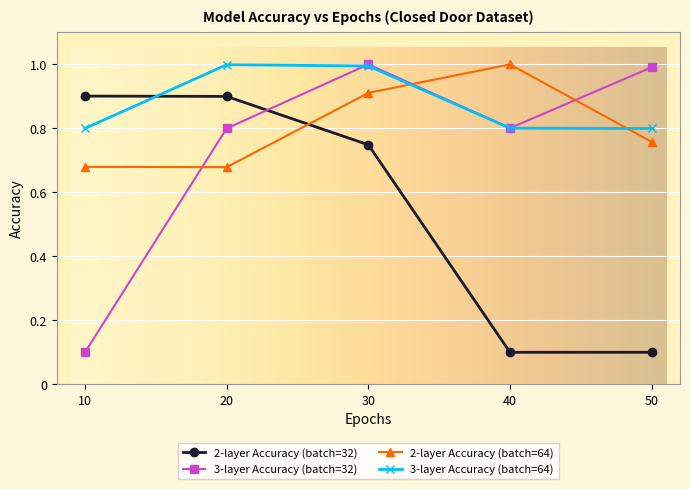

At how many categories does at least one series exceed 0?

5